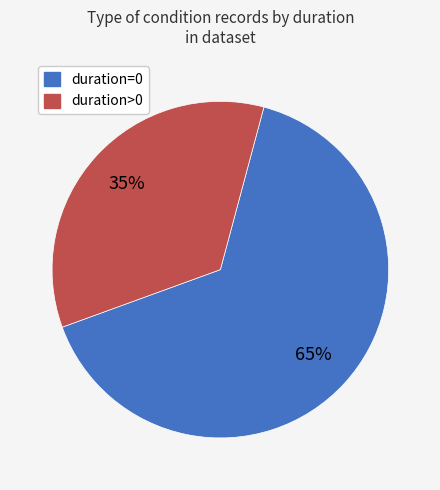

Rank the categories by value from highest to lowest.

duration=0, duration>0